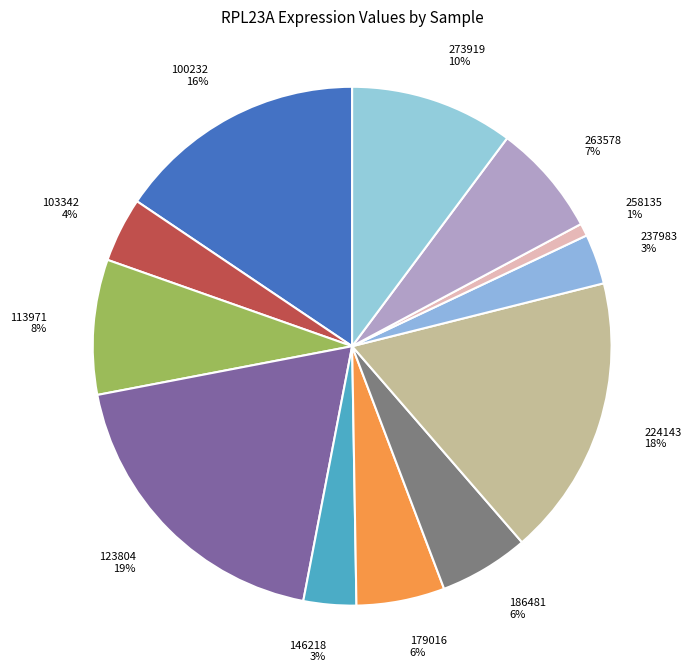

Which category has the biggest portion of the pie?

123804